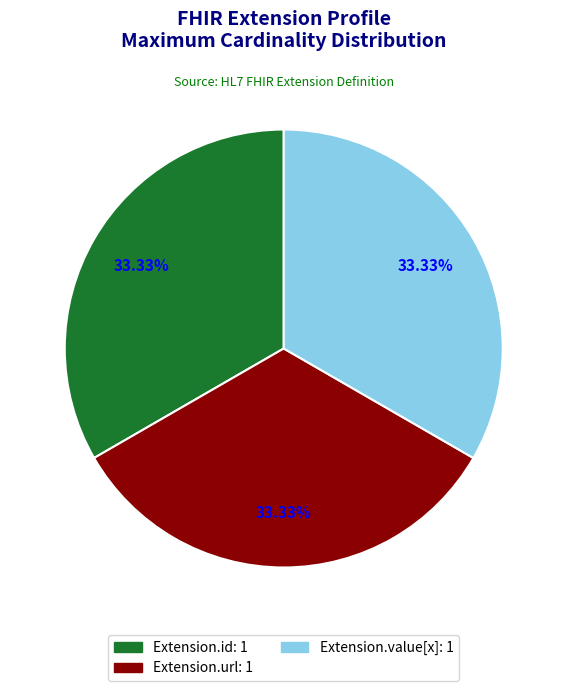

Is there a majority slice in this chart?

No